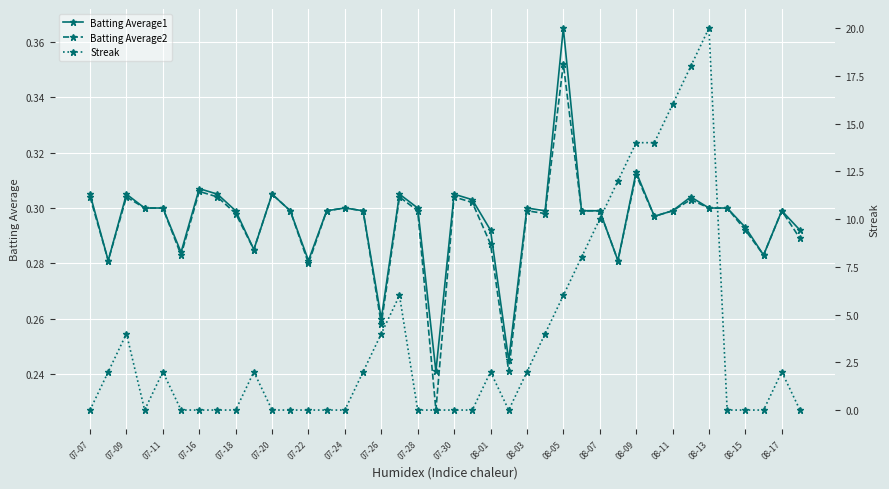

What are all the series names shown in the legend?

Batting Average1, Batting Average2, Streak